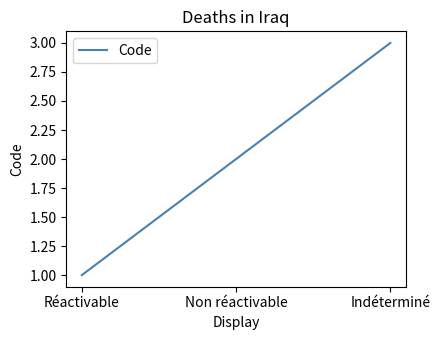

What is the difference between the maximum and minimum values?

2